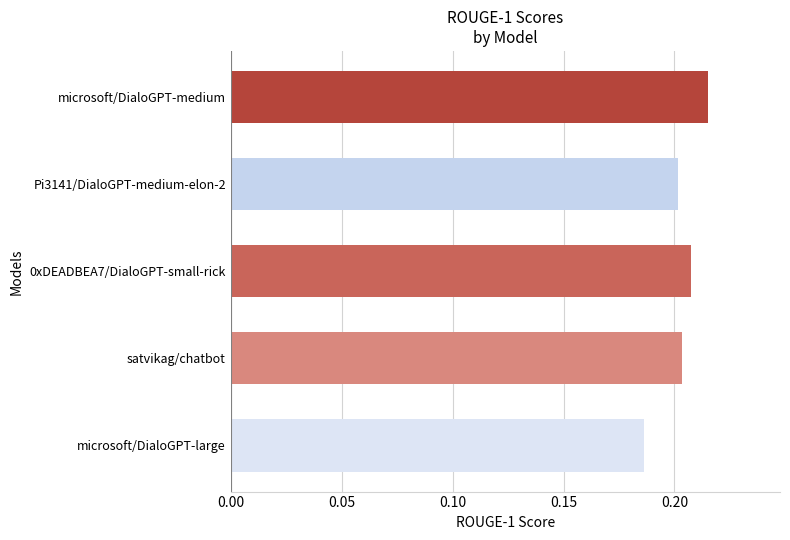

Which label corresponds to the largest value in the chart?

microsoft/DialoGPT-medium